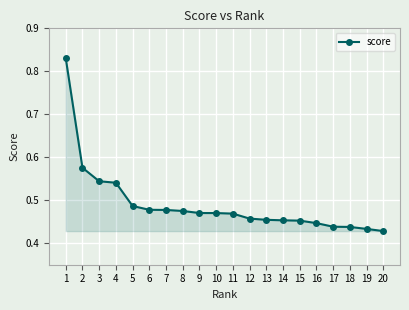

Count the values in the range 0 to 1.

20